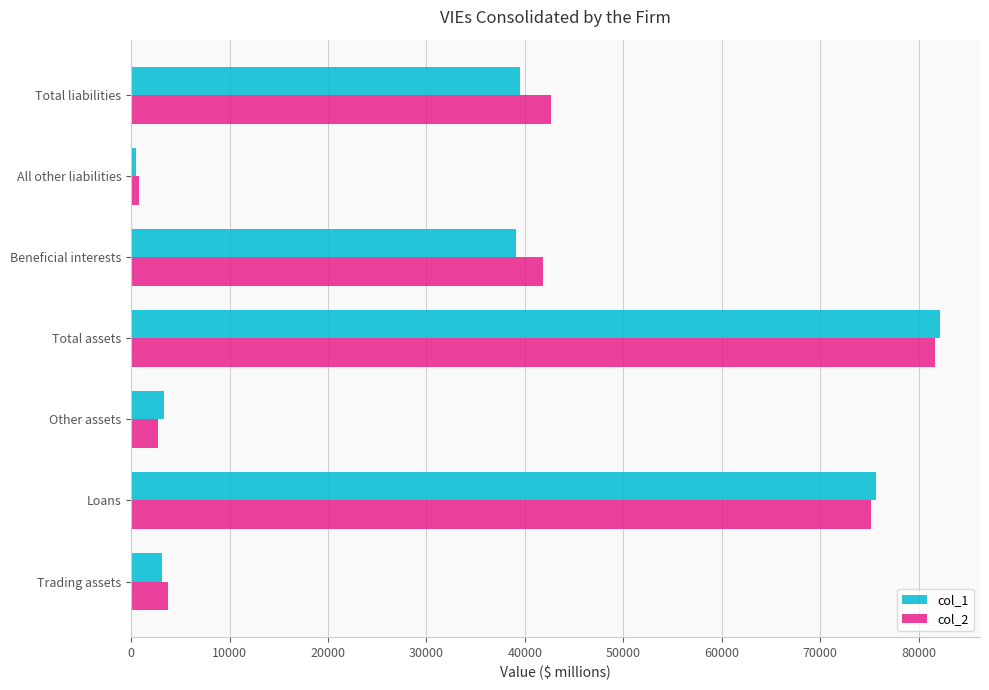

What is the maximum value shown in the chart?

82120